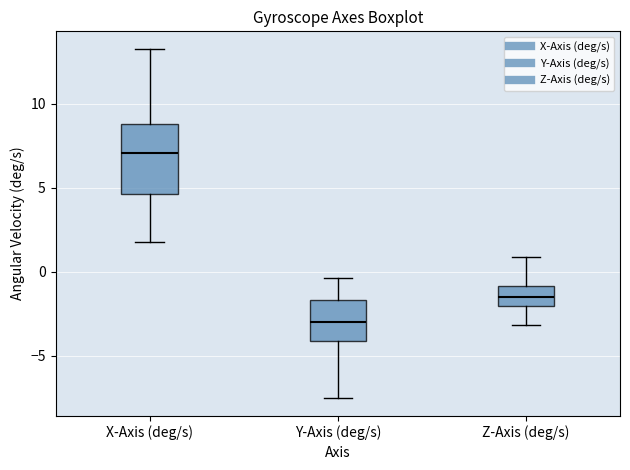

Which box's median line is the lowest?

Y-Axis (deg/s)